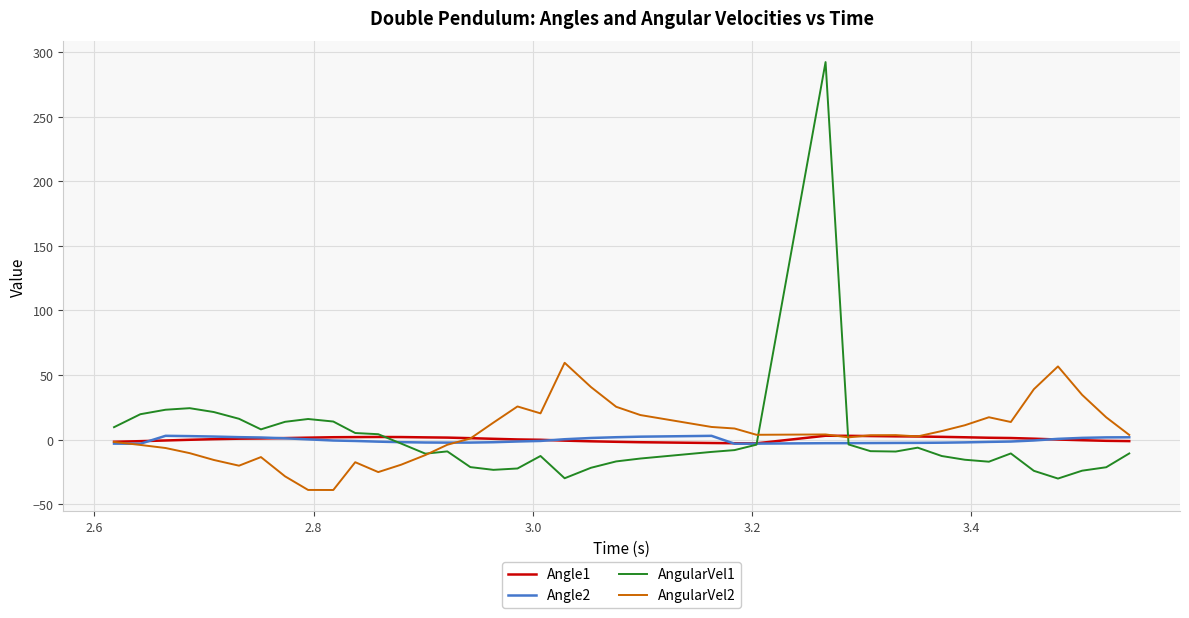

What is the maximum value shown in the chart?

292.2